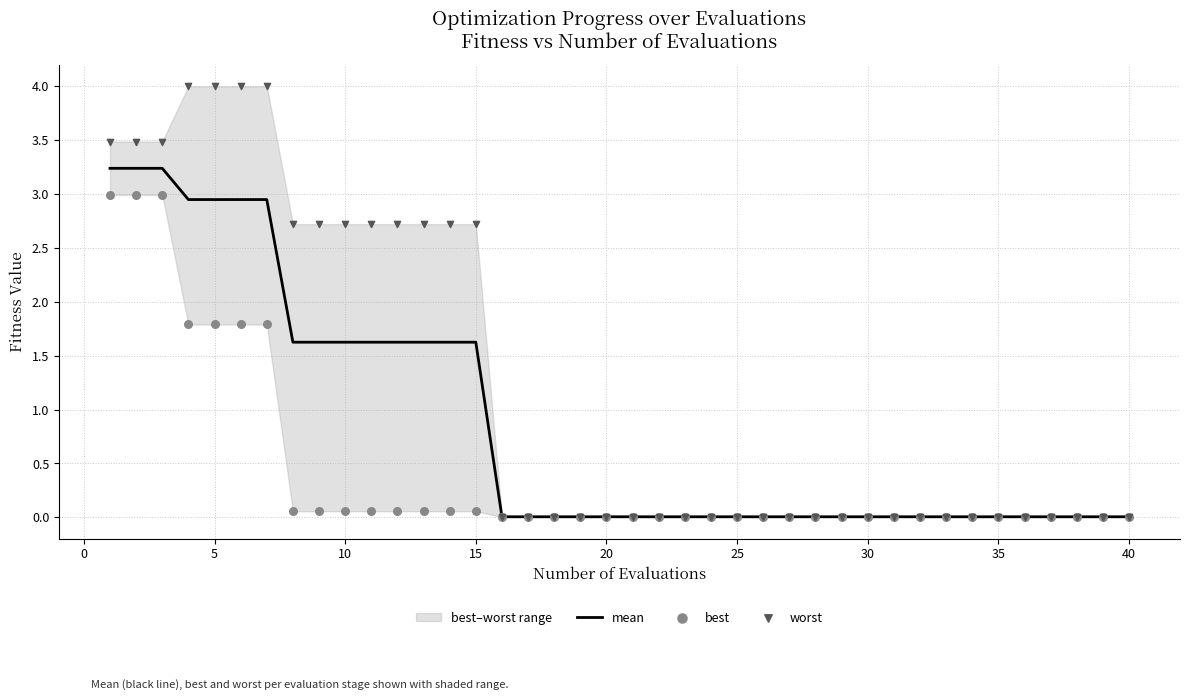

What are all the series names shown in the legend?

mean, best, worst